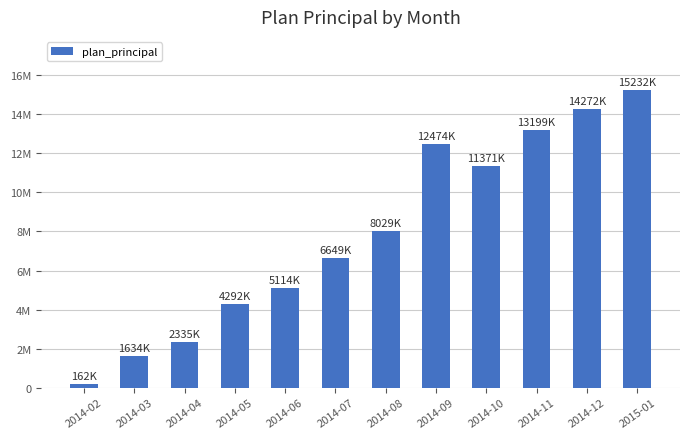

Does the chart contain stacked bars?

No